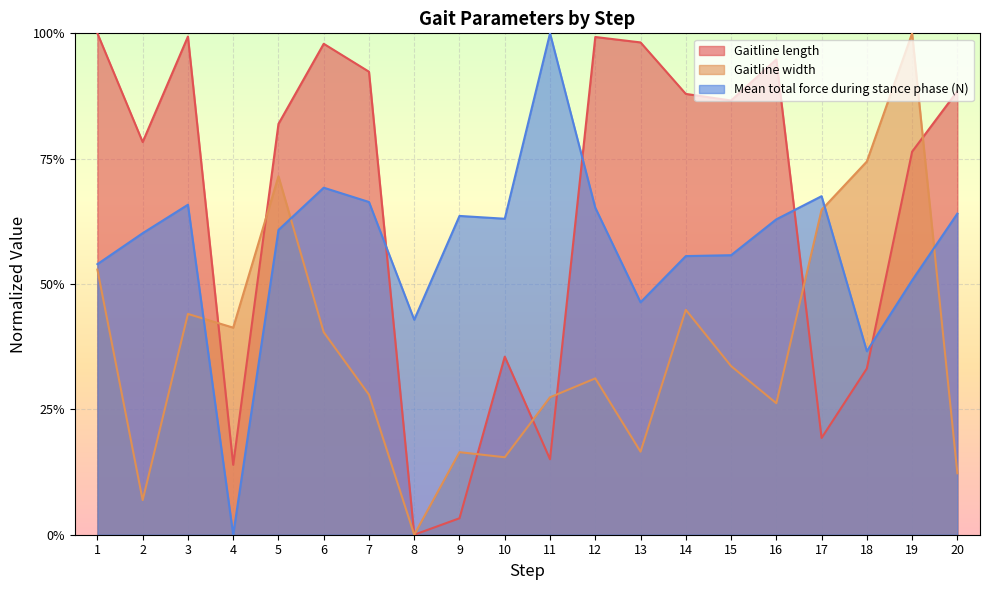

At which label does Gaitline width reach its peak?

19